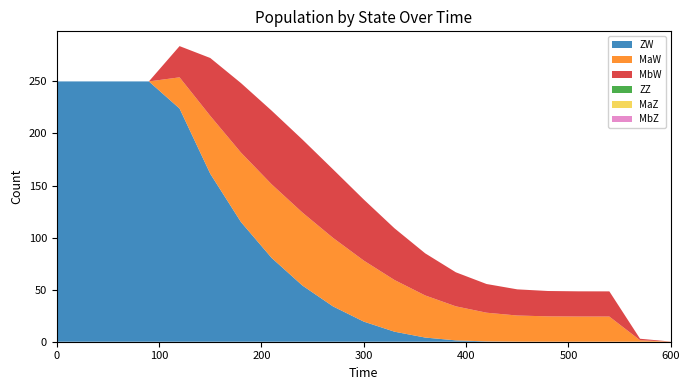

Reading left to right, transcribe all the data shown in this chart.

ZW: 250.0	250.0	250.0	250.0	223.9	161.3	114.9	80.5	54.0	33.9	19.3	9.6	4.0	1.3	0.3	0.0	0.0	0.0	0.0	0.0	0.0
MaW: 0.0	0.0	0.0	0.0	30.0	55.6	66.7	70.7	70.1	65.8	58.6	49.7	40.5	32.7	27.6	25.1	24.4	24.2	24.2	1.4	0.1
MbW: 0.0	0.0	0.0	0.0	30.0	55.6	66.7	70.7	70.1	65.8	58.6	49.7	40.5	32.7	27.6	25.1	24.4	24.2	24.2	1.4	0.1
ZZ: 0.0	0.0	0.0	0.0	0.0	0.0	0.0	0.0	0.0	0.0	0.0	0.0	0.0	0.0	0.0	0.0	0.0	0.0	0.0	0.0	0.0
MaZ: 0.0	0.0	0.0	0.0	0.0	0.0	0.0	0.0	0.0	0.0	0.0	0.0	0.0	0.0	0.0	0.0	0.0	0.0	0.0	0.0	0.0
MbZ: 0.0	0.0	0.0	0.0	0.0	0.0	0.0	0.0	0.0	0.0	0.0	0.0	0.0	0.0	0.0	0.0	0.0	0.0	0.0	0.0	0.0